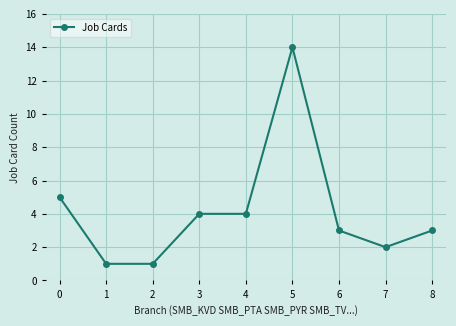

True or false: the data has more than 0 interior local peaks.

True